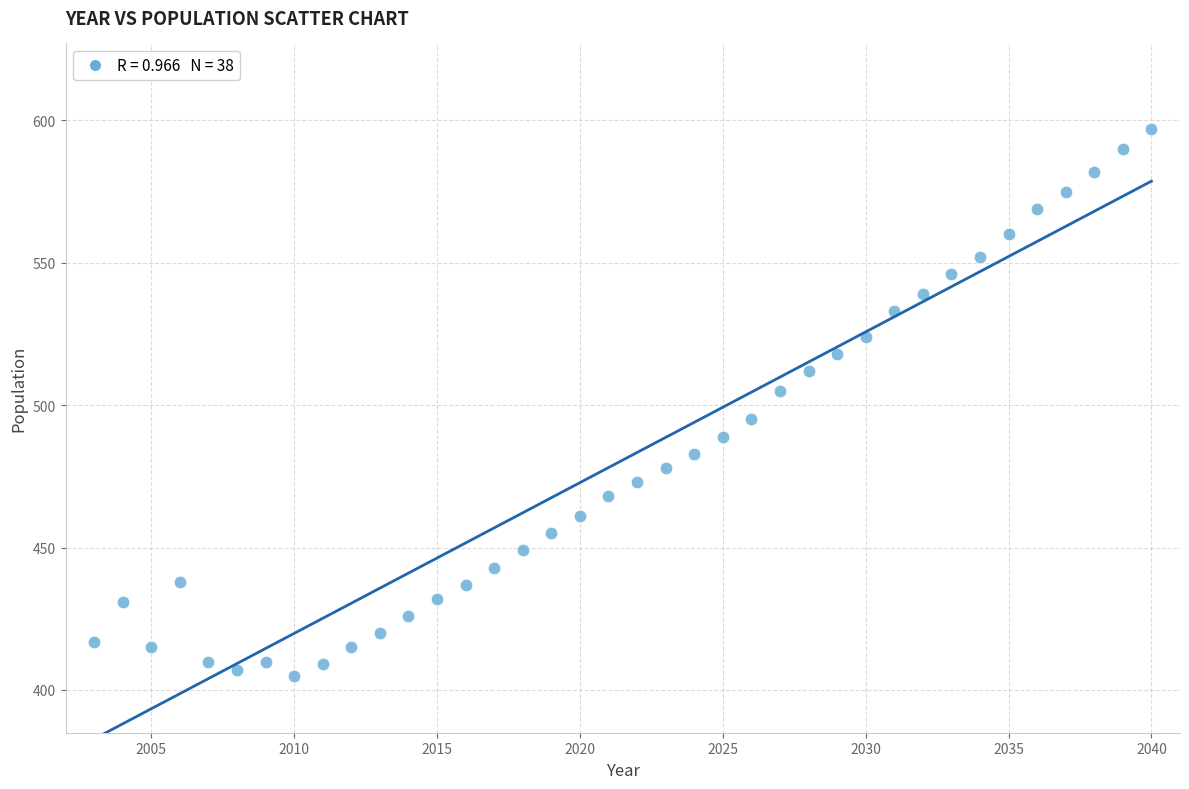

What is the range of Y values (max minus min)?

192